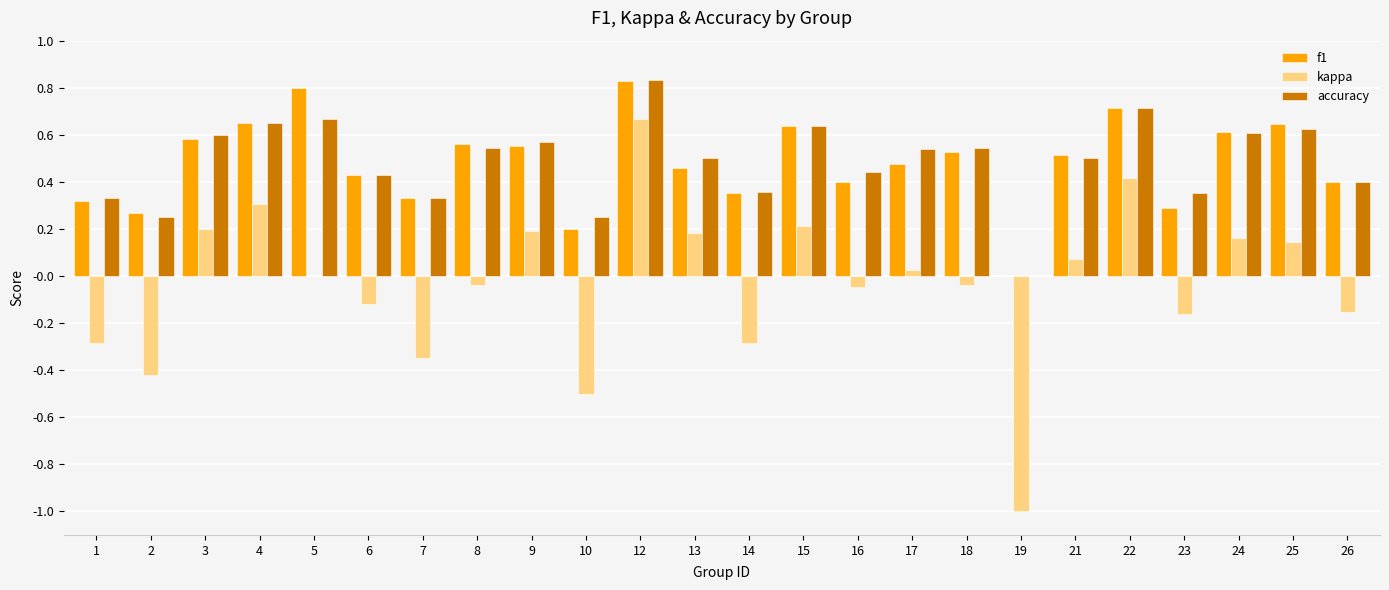

Which series changed the most between 14 and 24?

kappa